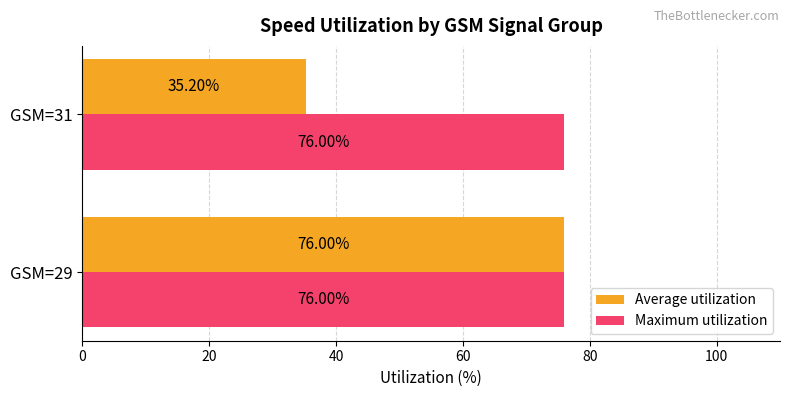

What is the difference between the highest and lowest values at GSM=31?

40.8